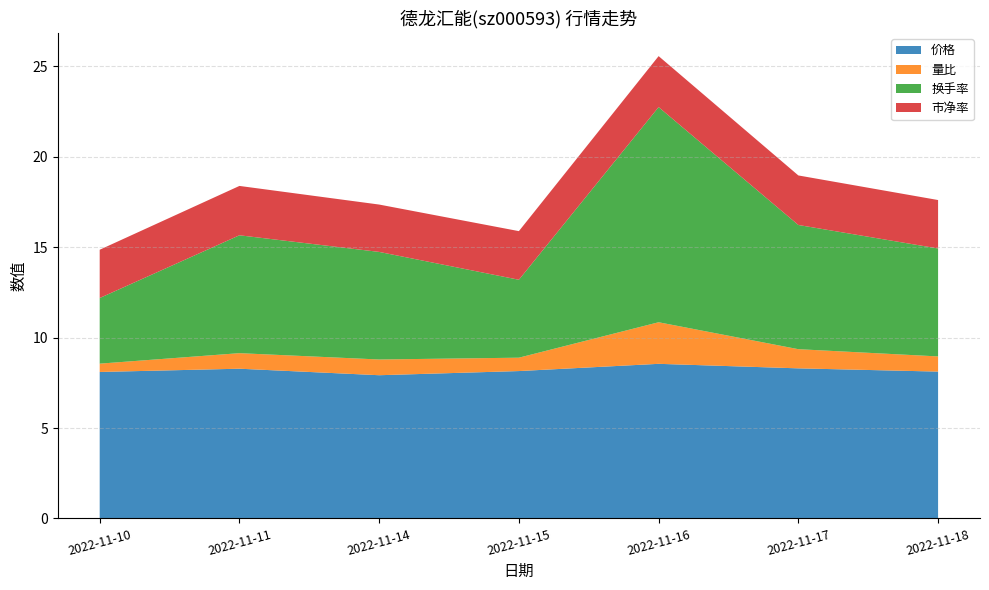

Reading left to right, what are all the values shown in this chart?

价格: 8.1	8.3	7.9	8.2	8.6	8.3	8.1
量比: 0.5	0.9	0.9	0.7	2.3	1.1	0.8
换手率: 3.6	6.5	6.0	4.3	11.9	6.9	6.0
市净率: 2.7	2.7	2.6	2.7	2.8	2.7	2.7